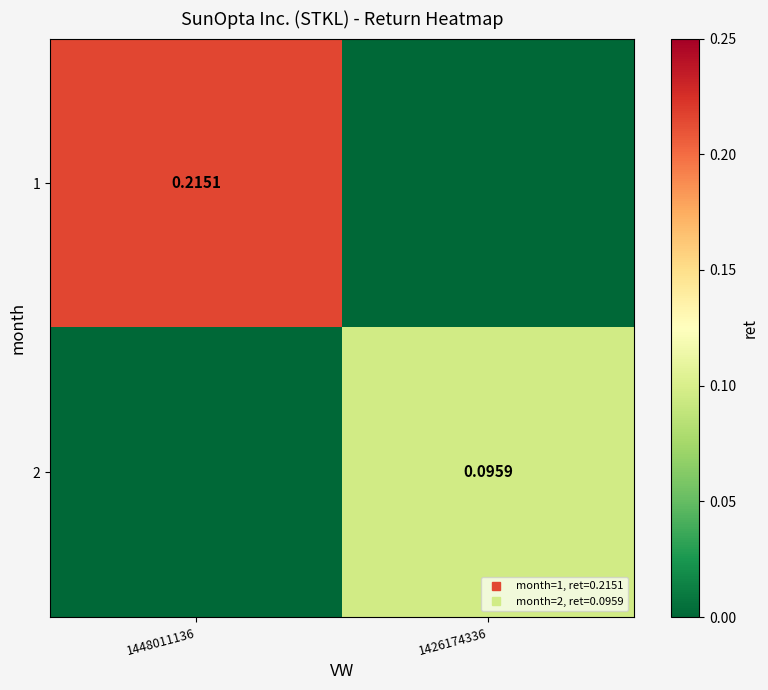

The 1 series shows 0.3 at 1448011136. True or false?

False